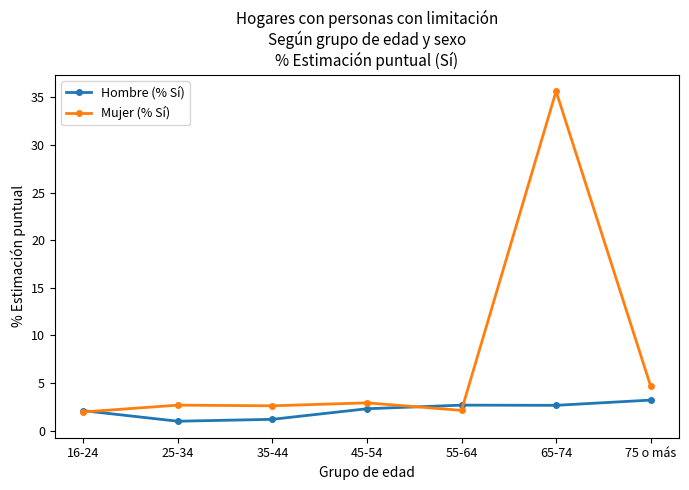

At 25-34, list the series in order from largest to smallest.

Mujer (% Sí), Hombre (% Sí)